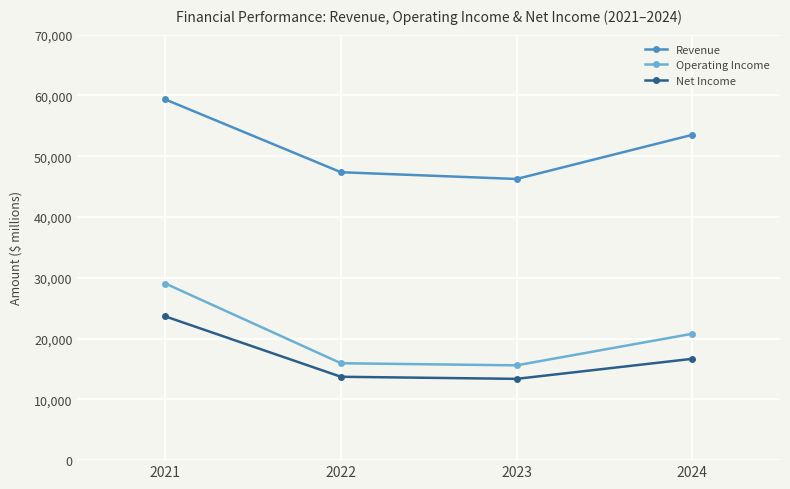

What is the sum of the Operating Income values at 2022 and 2021?

45000